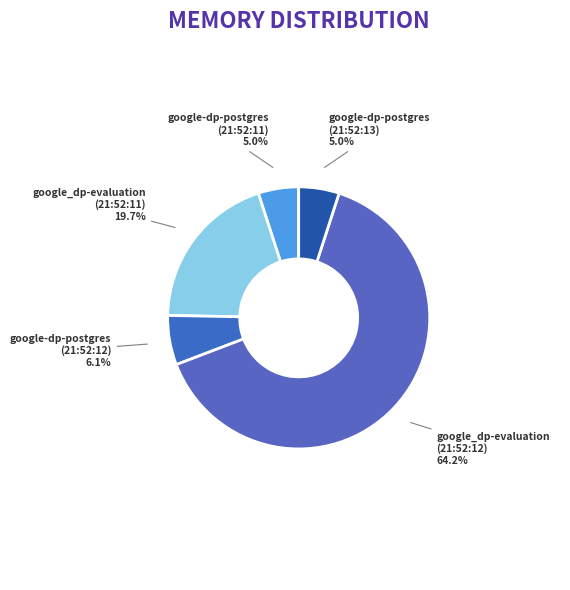

Approximately how many times larger is the value at google-dp-postgres (21:52:13) compared to google_dp-evaluation (21:52:11)?

0.3